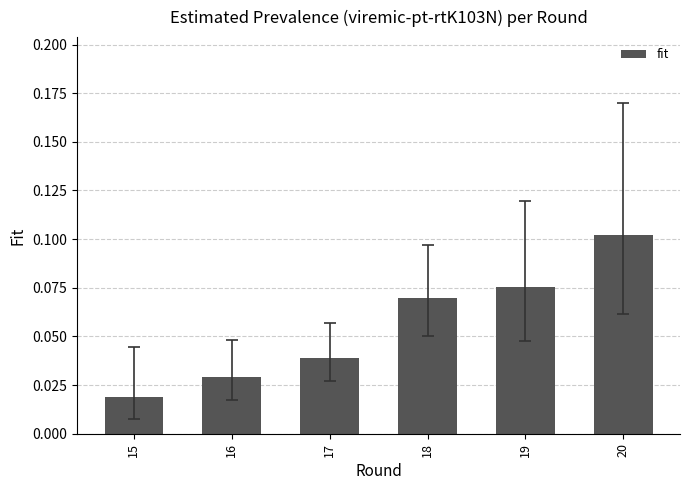

Rank the categories by value from highest to lowest.

20, 19, 18, 17, 16, 15